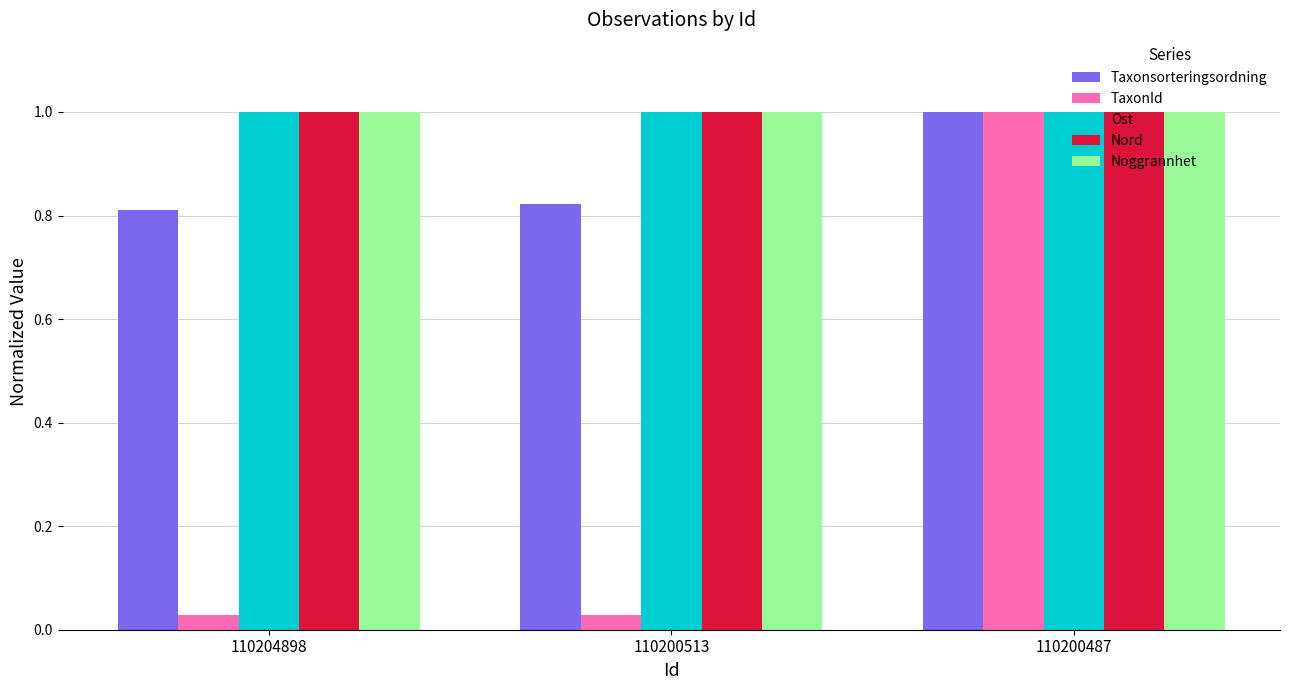

At which category is the sum across all series the highest?

110200487